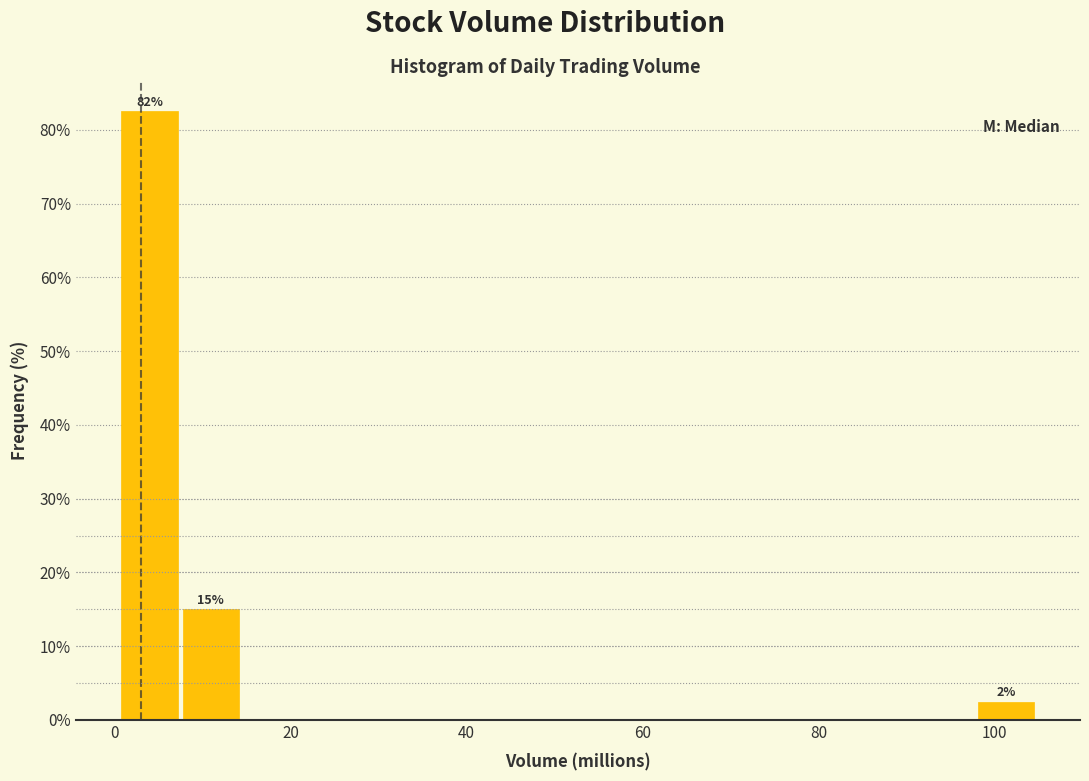

Read against the x-axis, roughly where is the centre of the tallest bar?

4